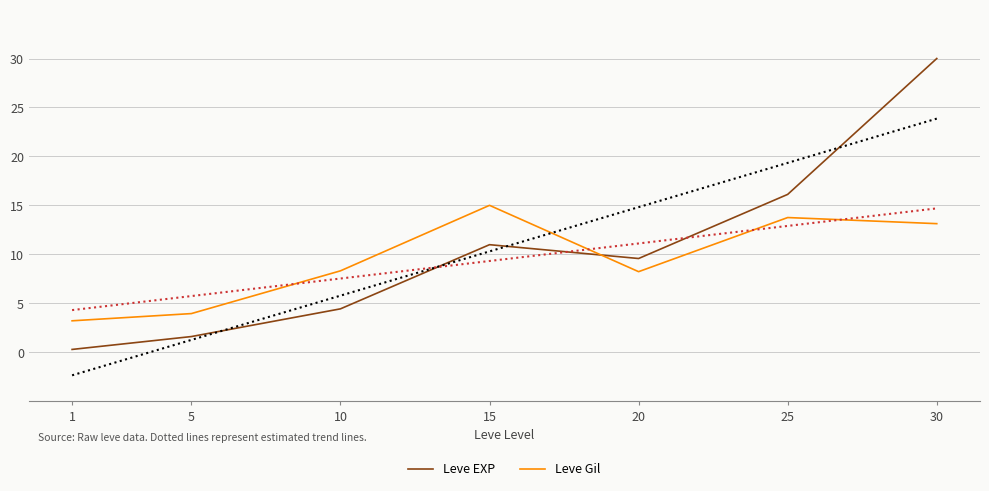

At which category does Leve Gil reach its first local peak?

15